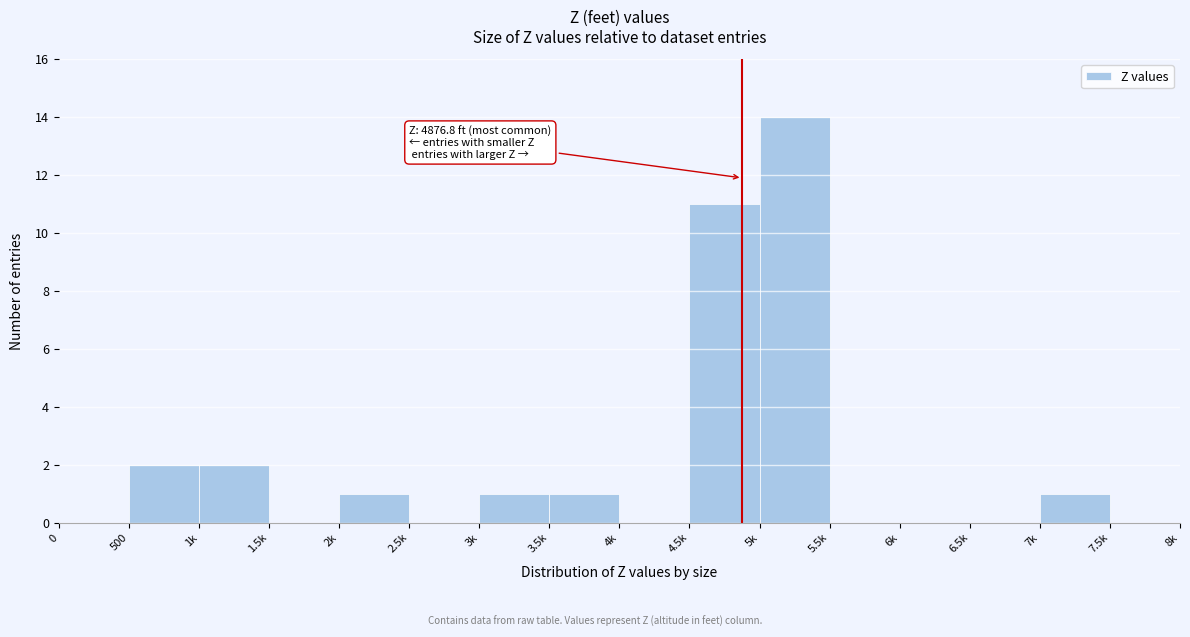

Reading left to right, extract all data points from this chart.

0=0	500=2	1k=2	1.5k=0	2k=1	2.5k=0	3k=1	3.5k=1	4k=0	4.5k=11	5k=14	5.5k=0	6k=0	6.5k=0	7k=1	7.5k=0